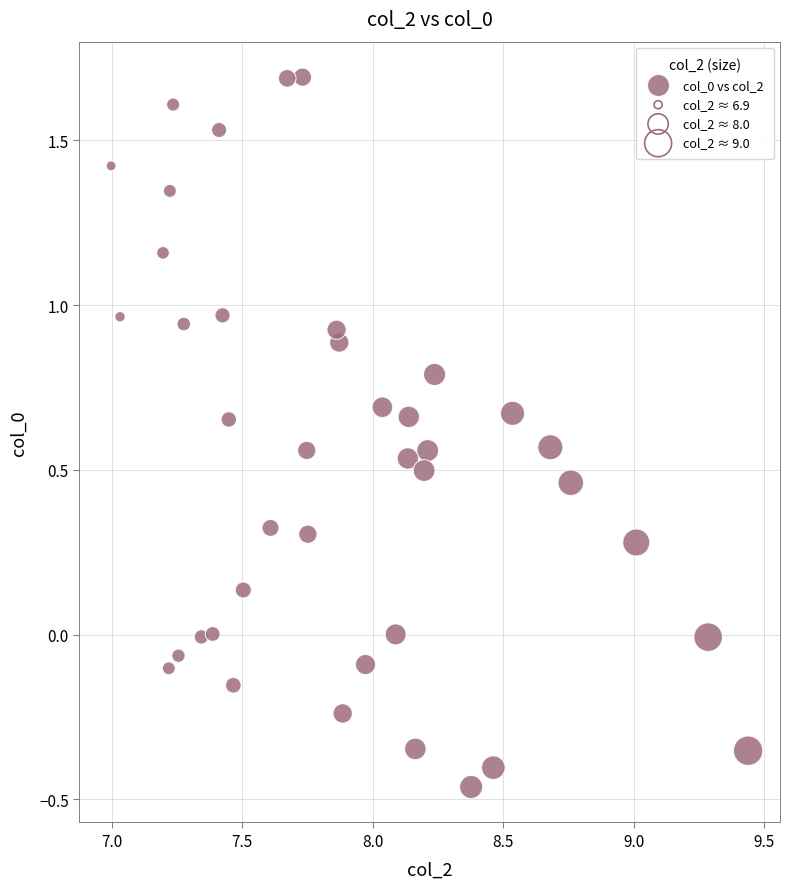

What is the range of X values (max minus min)?

2.4